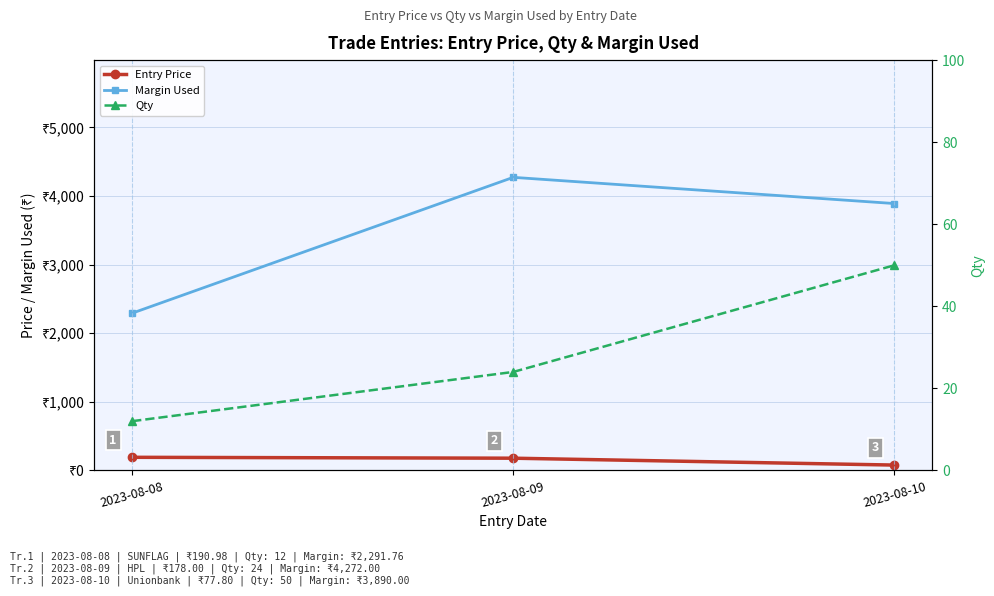

Reading left to right, extract all data points from this chart.

Entry Price: 2023-08-08=191.0	2023-08-09=178.0	2023-08-10=77.8
Margin Used: 2023-08-08=2291.8	2023-08-09=4272.0	2023-08-10=3890.0
Qty: 2023-08-08=12.0	2023-08-09=24.0	2023-08-10=50.0